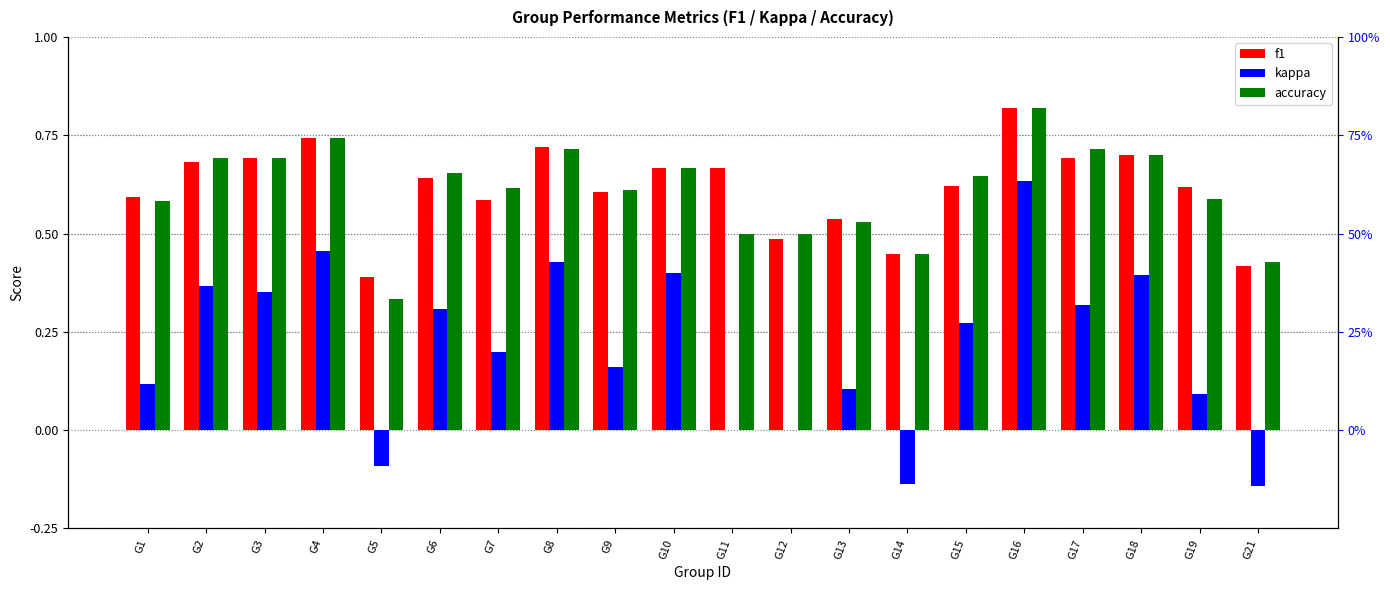

Rank the series at G9 from highest to lowest value.

accuracy, f1, kappa